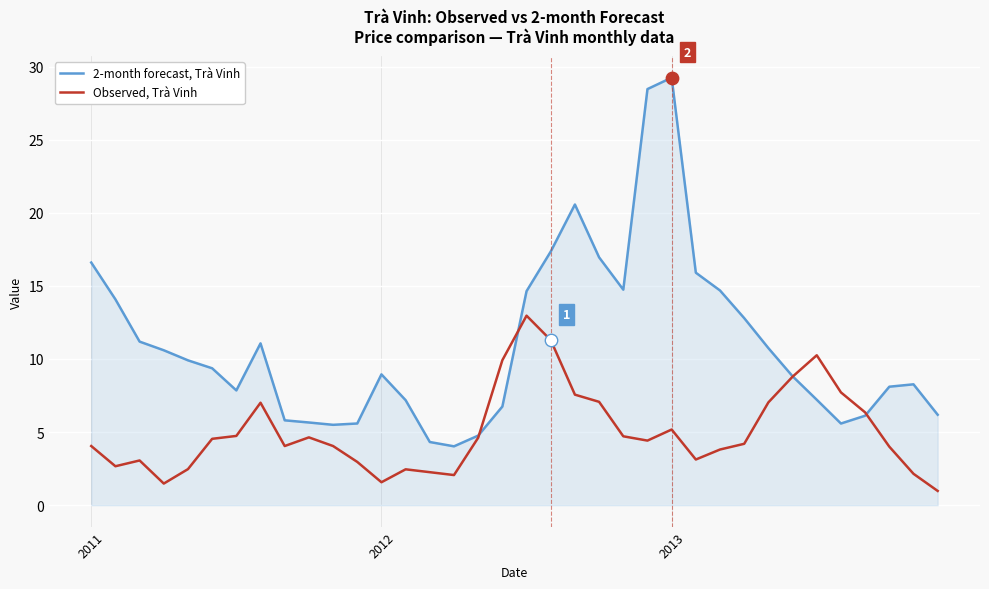

Which series has the largest range (max minus min)?

2-month forecast, Trà Vinh